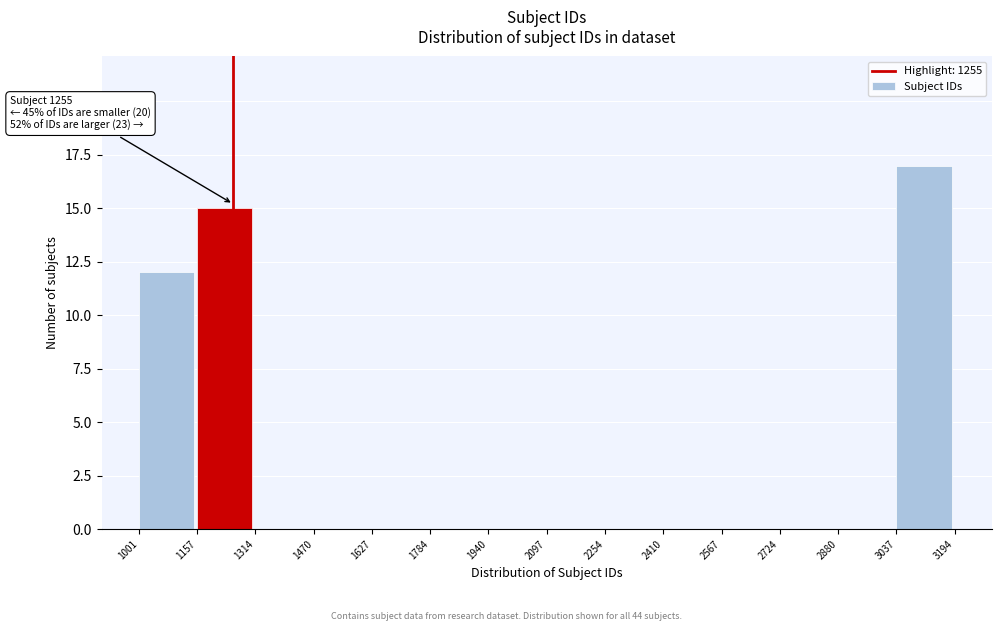

Which range on the x-axis has the tallest bar?

3037 to 3194